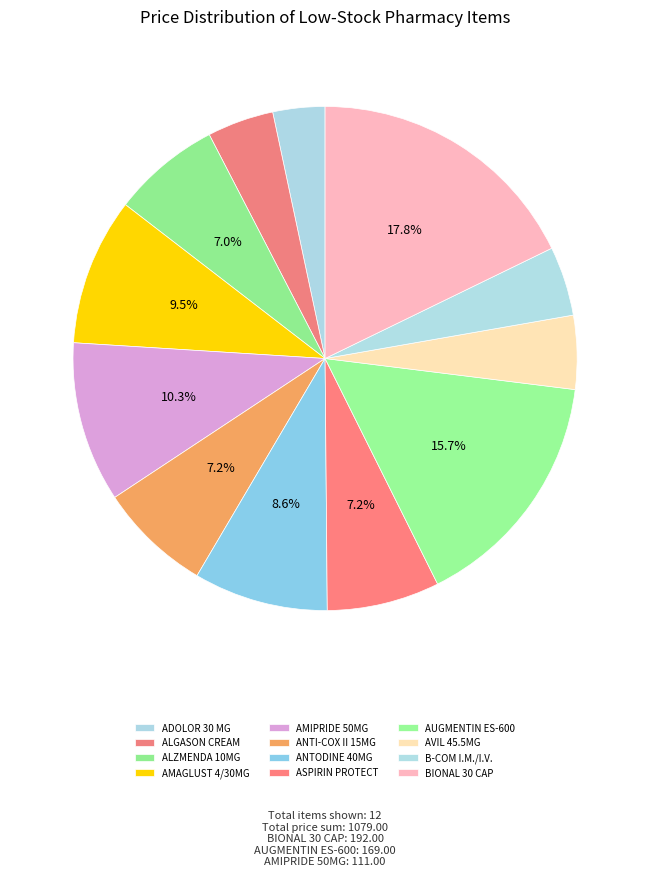

How many segments does this pie chart have?

12